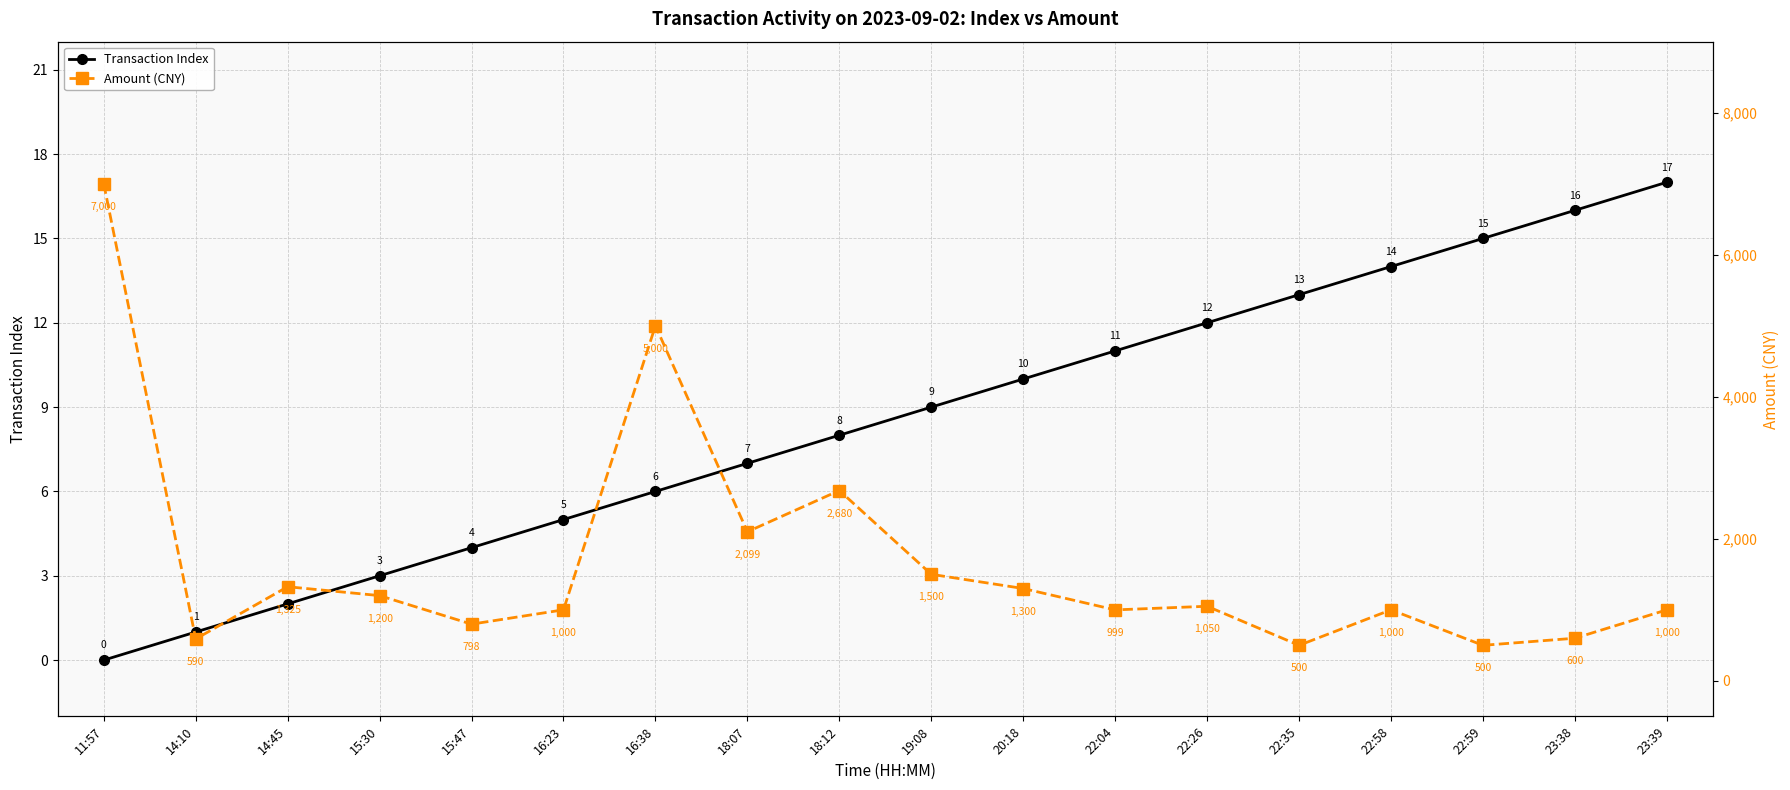

Reading left to right, what are all the values shown in this chart?

Transaction Index: 0.0	1.0	2.0	3.0	4.0	5.0	6.0	7.0	8.0	9.0	10.0	11.0	12.0	13.0	14.0	15.0	16.0	17.0
Amount (CNY): 7000.0	590.0	1325.0	1200.0	798.0	1000.0	5000.0	2099.0	2680.0	1500.0	1300.0	999.0	1050.0	500.0	1000.0	500.0	600.0	999.9